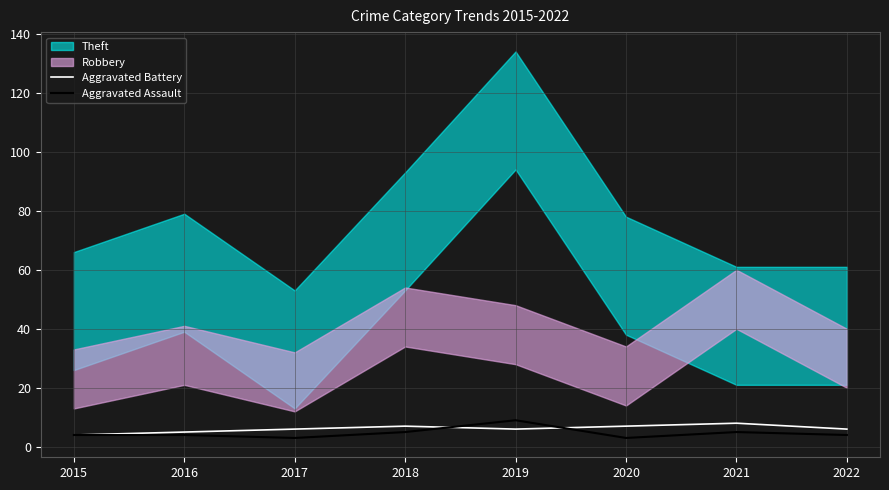

What is the sum of the Aggravated Assault values at 2021 and 2017?

8